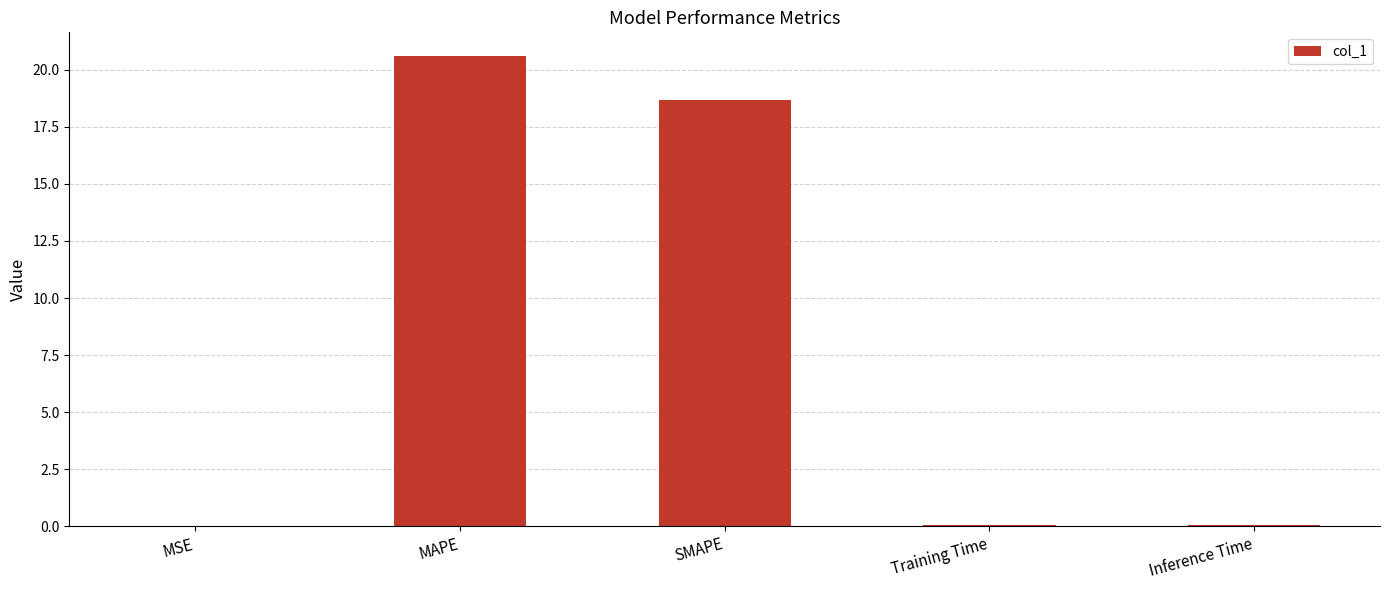

What is the sum of all values?

39.4